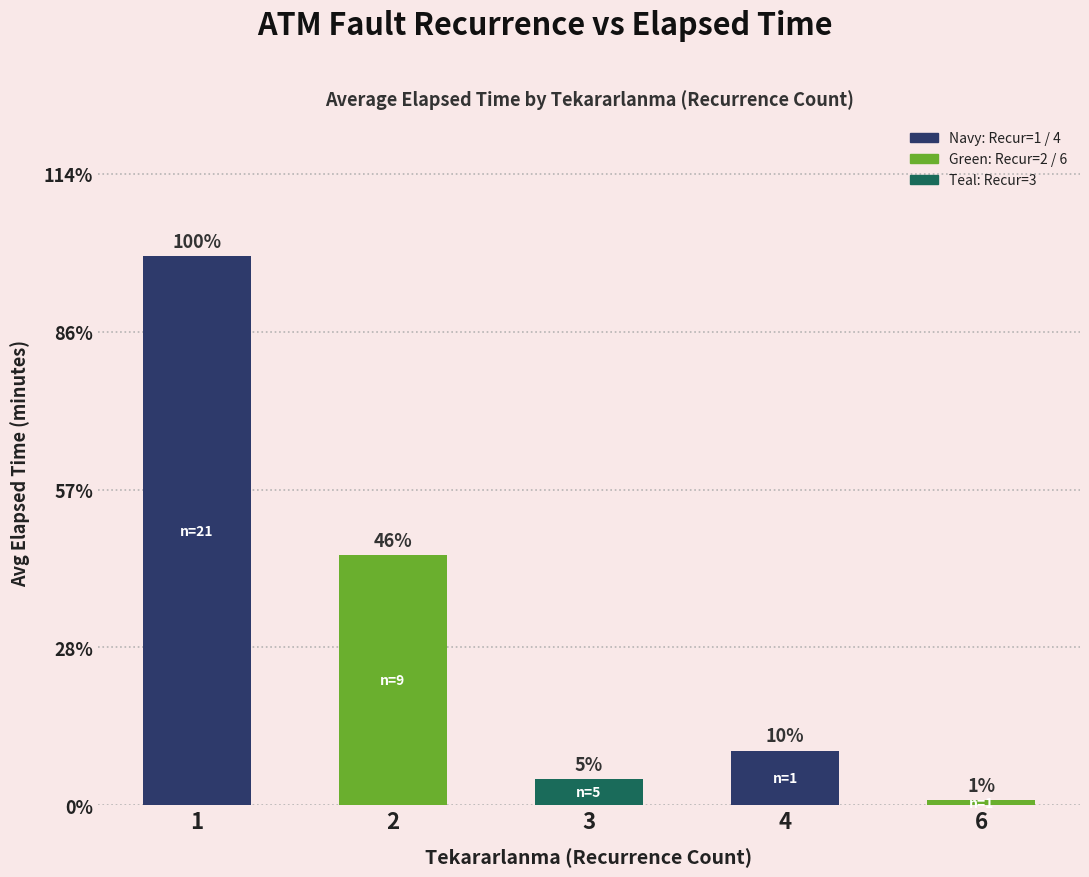

The chart shows a value of 765.1 at 3. True or false?

False